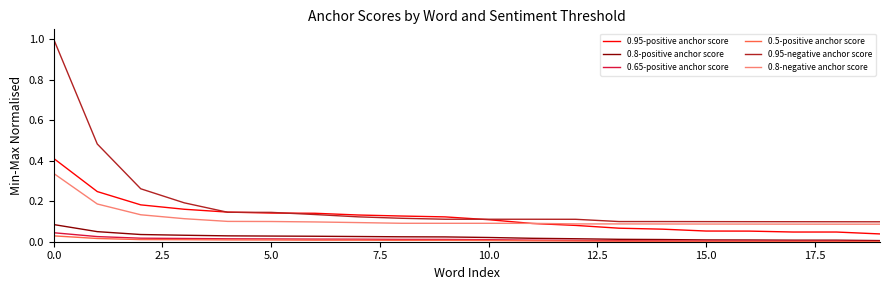

Which series has the largest total across all categories?

0.95-negative anchor score